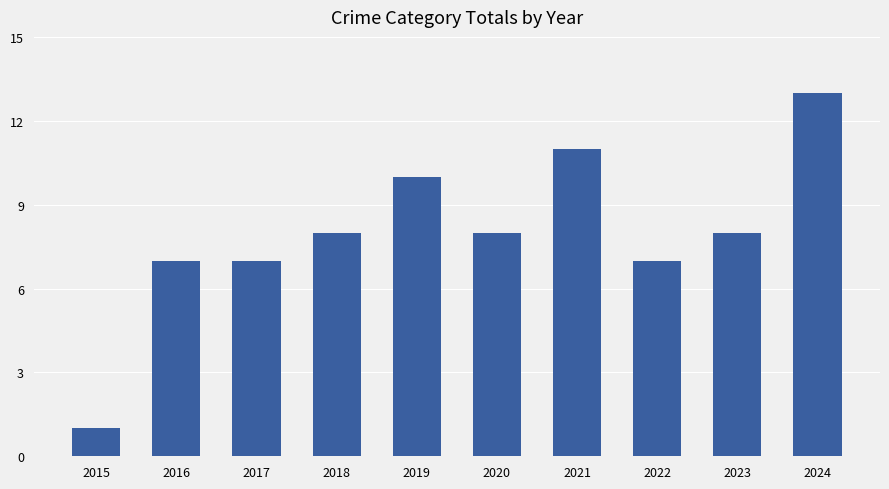

What is the sum of all values?

80